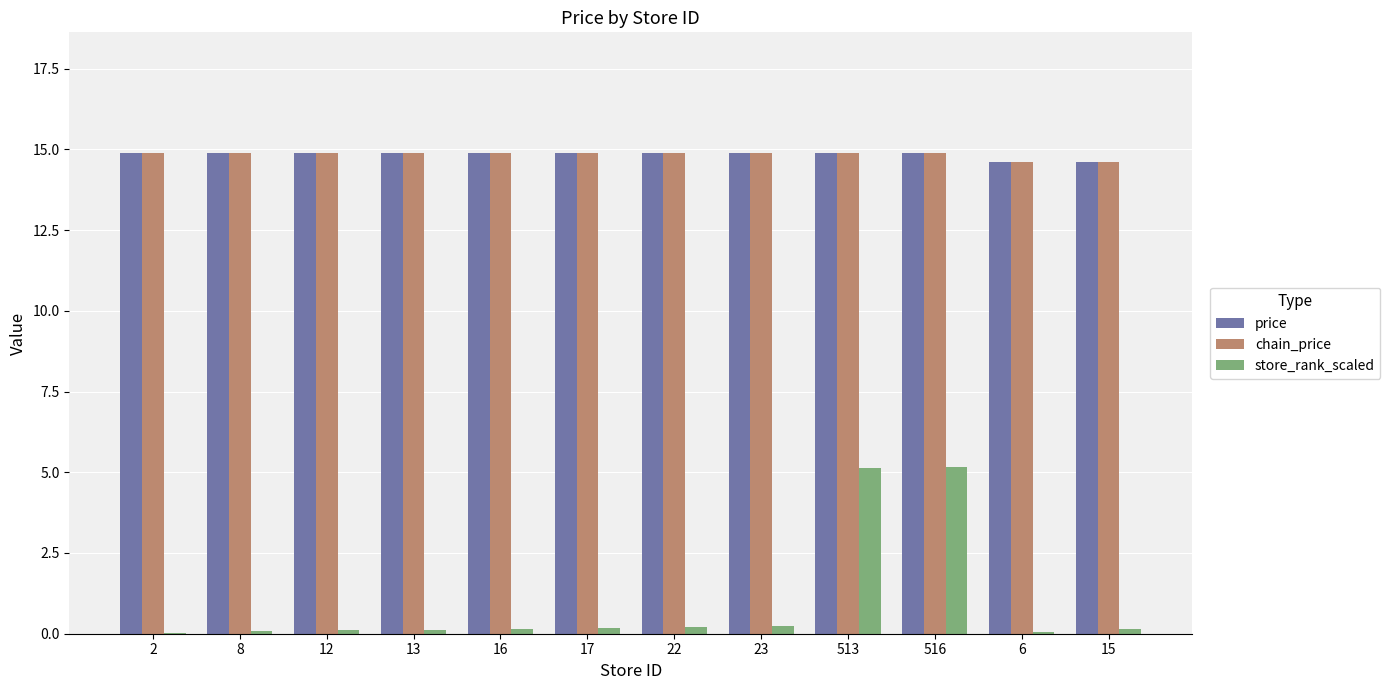

What is the highest value of the chain_price series?

14.9